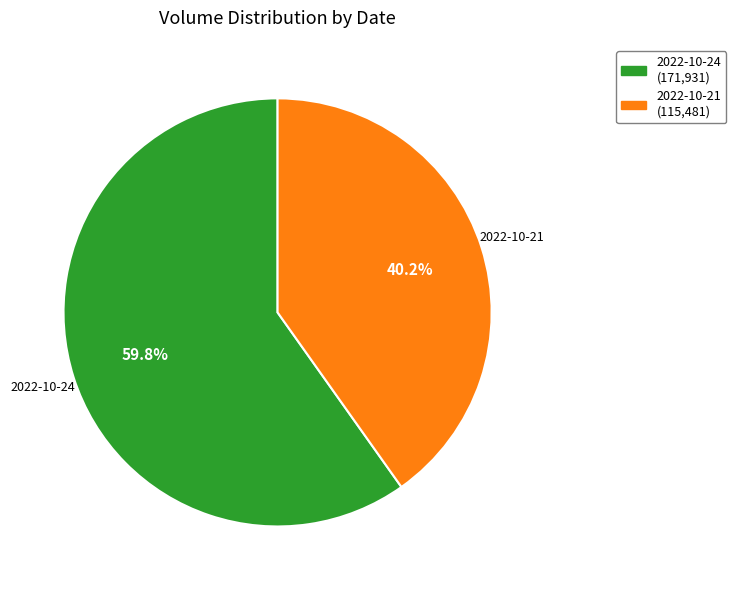

What percentage is the 2022-10-24 slice, to the nearest percent?

60%